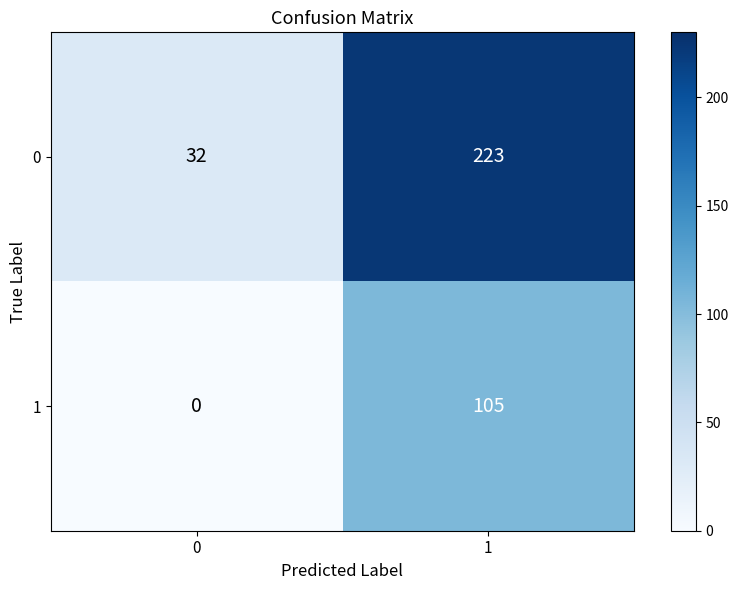

Which series has the largest total across all categories?

0